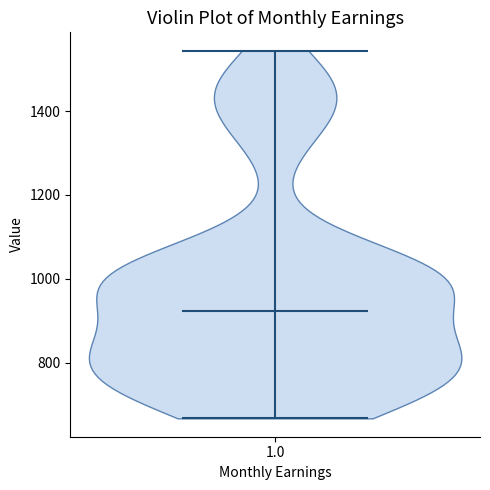

What is the lowest point the violin at x = 1.0 reaches on the y-axis? The values are not printed on the chart, so give them approximately, as read against the axis.

660